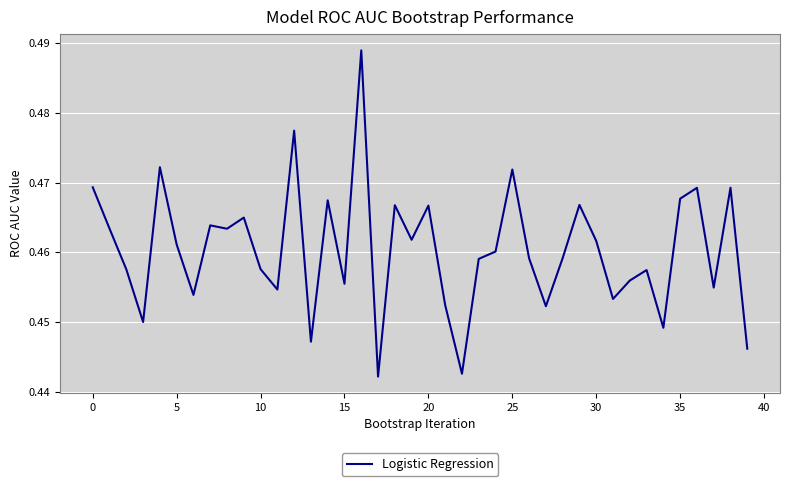

Does the chart display data point markers on the line(s)?

No